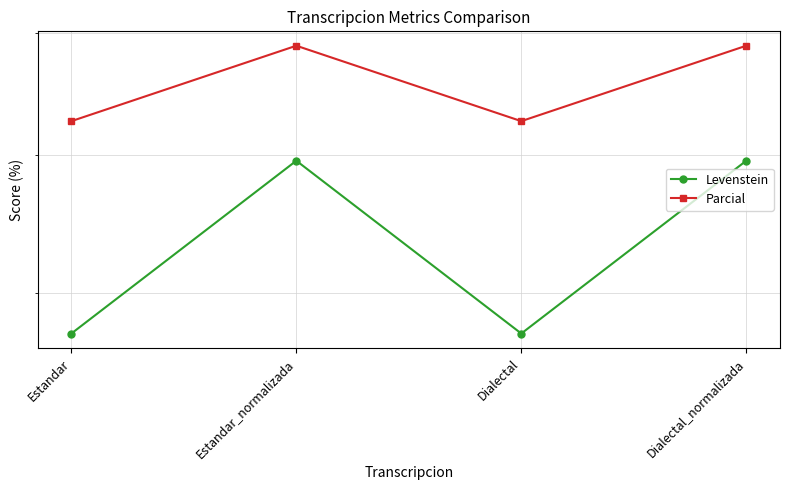

The Levenstein series shows 107.6 at Estandar_normalizada. True or false?

False